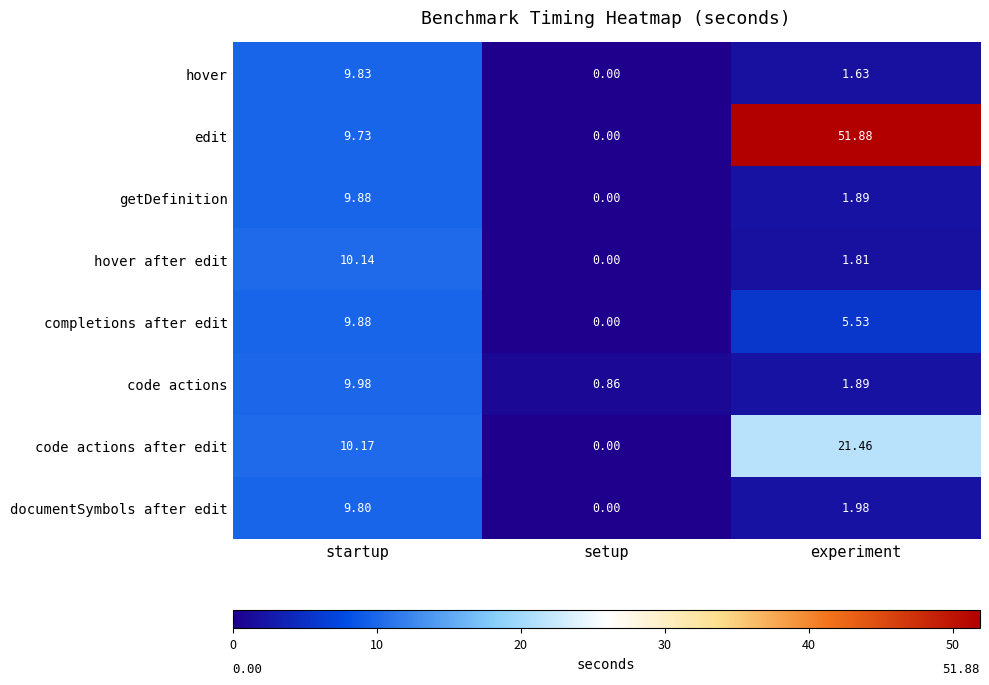

How many distinct data groups are displayed?

8